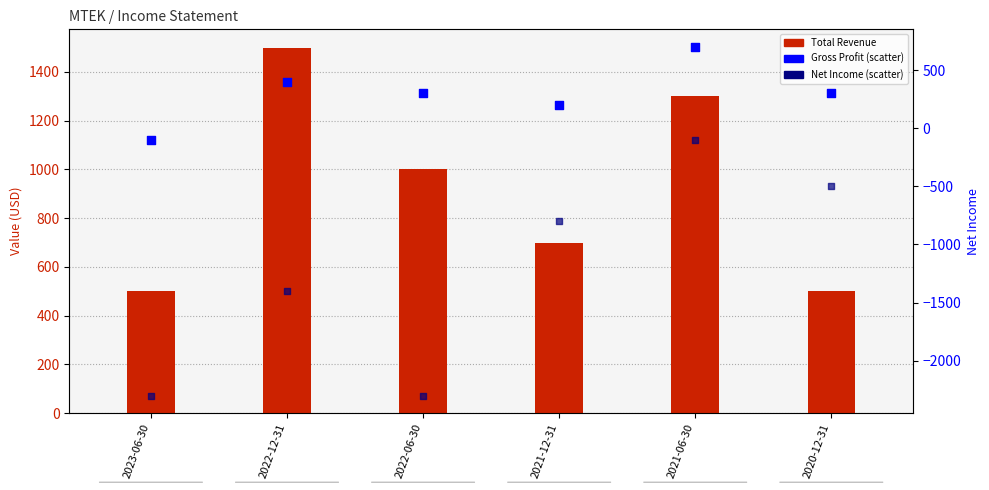

Which series has the largest Y range (max minus min)?

Net Income